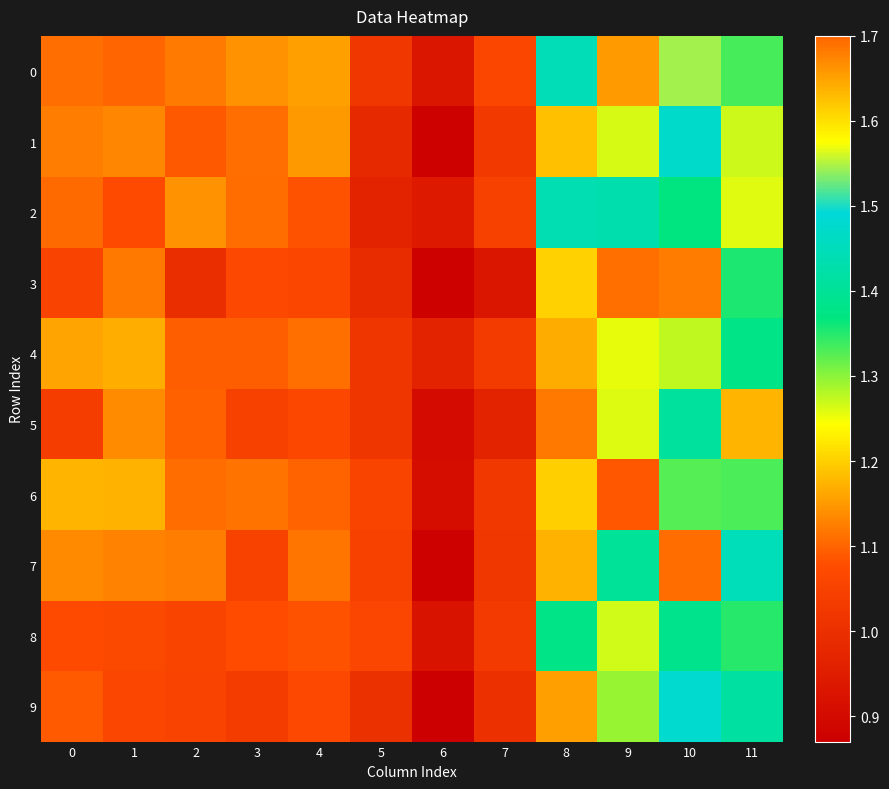

Rank the series at 7 from highest to lowest value.

0, 2, 4, 8, 1, 6, 7, 9, 5, 3